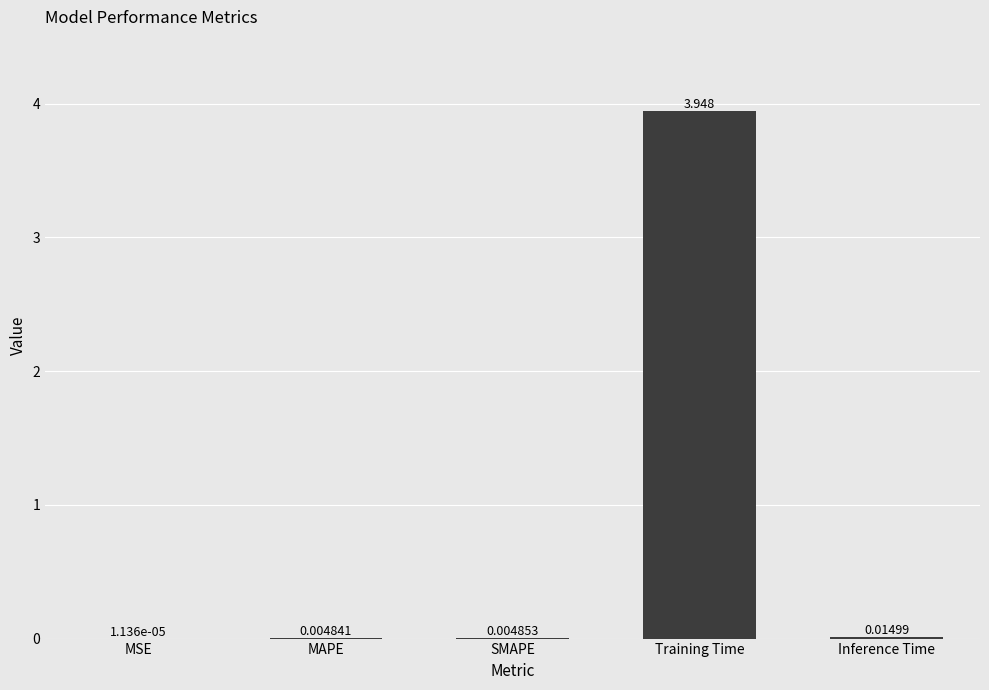

Which label corresponds to the largest value in the chart?

Training Time